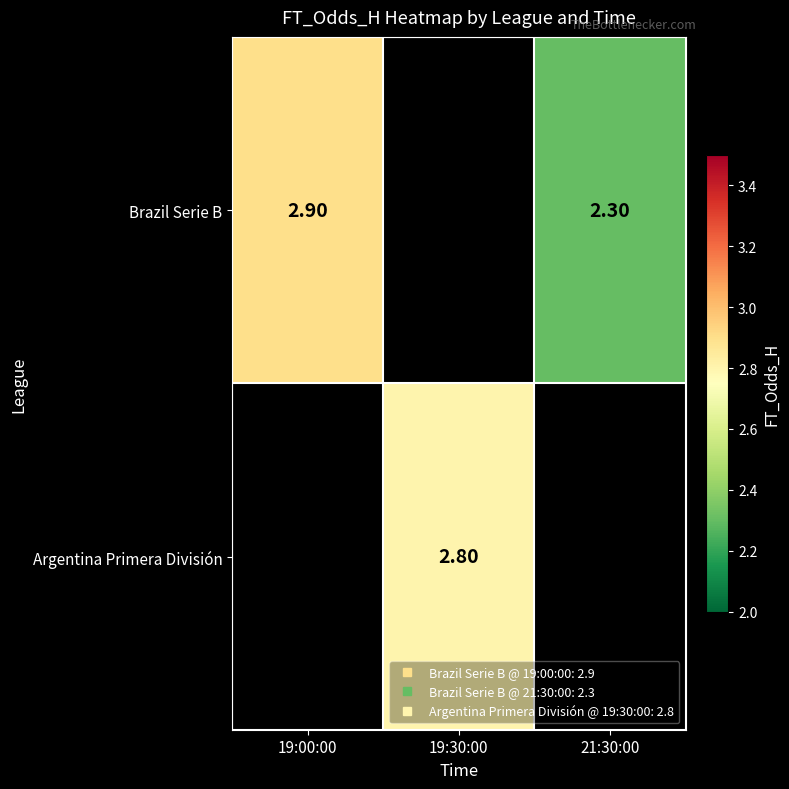

How many positive values does the Brazil Serie B series have?

2